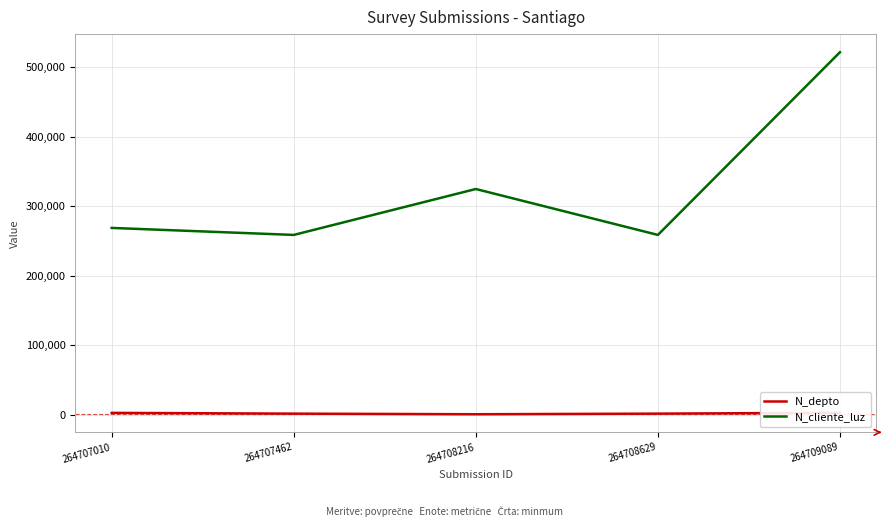

Rank the series at 264707010 from lowest to highest value.

N_depto, N_cliente_luz